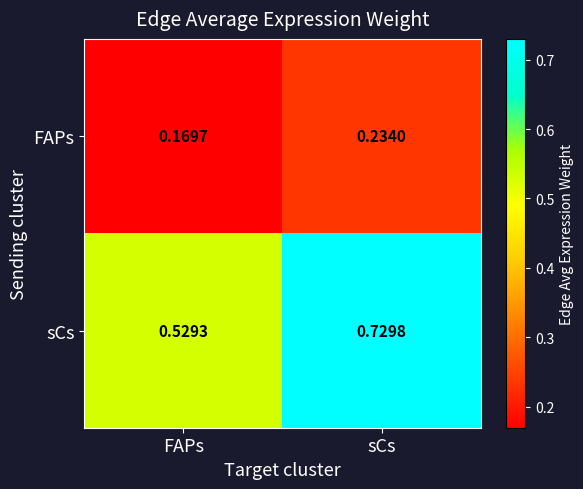

At which category is the sum across all series the highest?

sCs